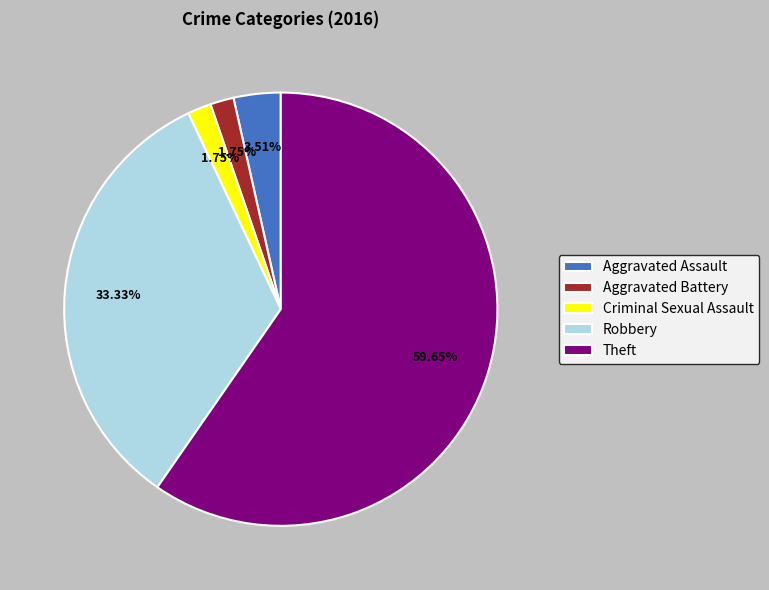

The Robbery slice represents 33% of the pie. True or false?

True